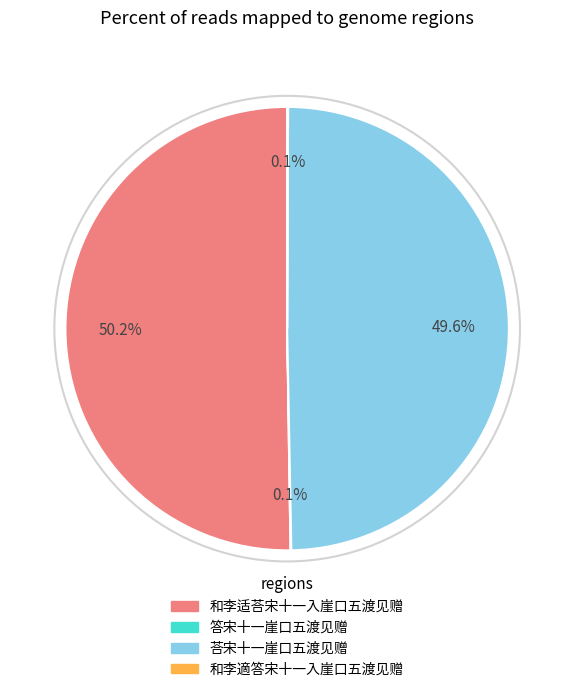

What is the ratio of the value at 和李适荅宋十一入崖口五渡见赠 to the value at 荅宋十一崖口五渡见赠?

1.0